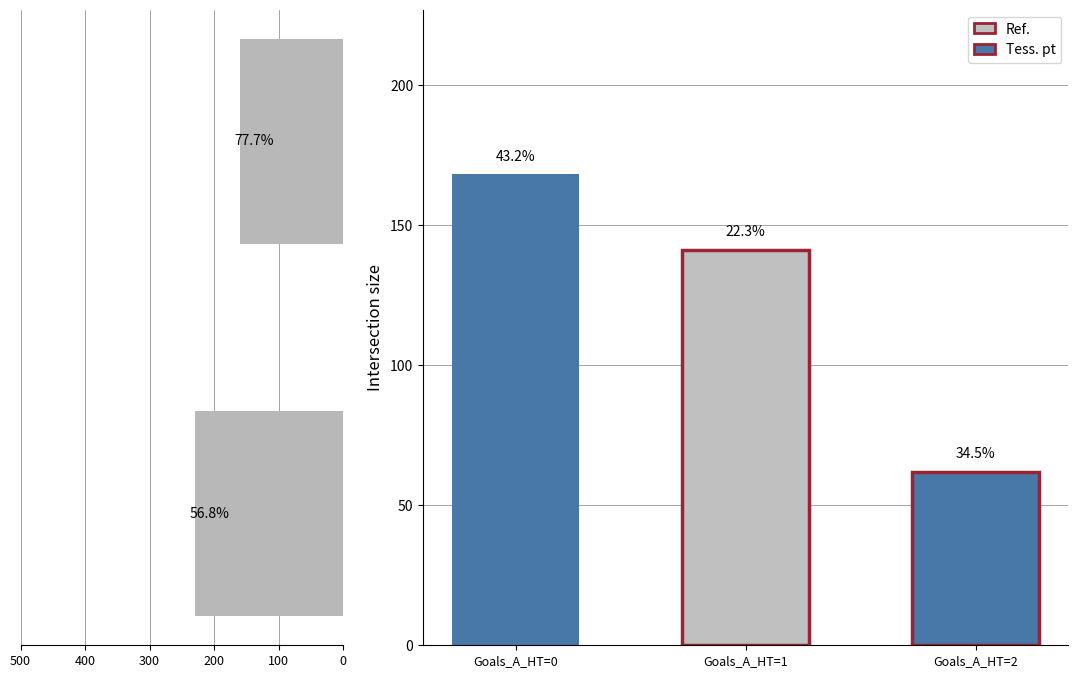

The chart shows a value of 34 at 100. True or false?

False